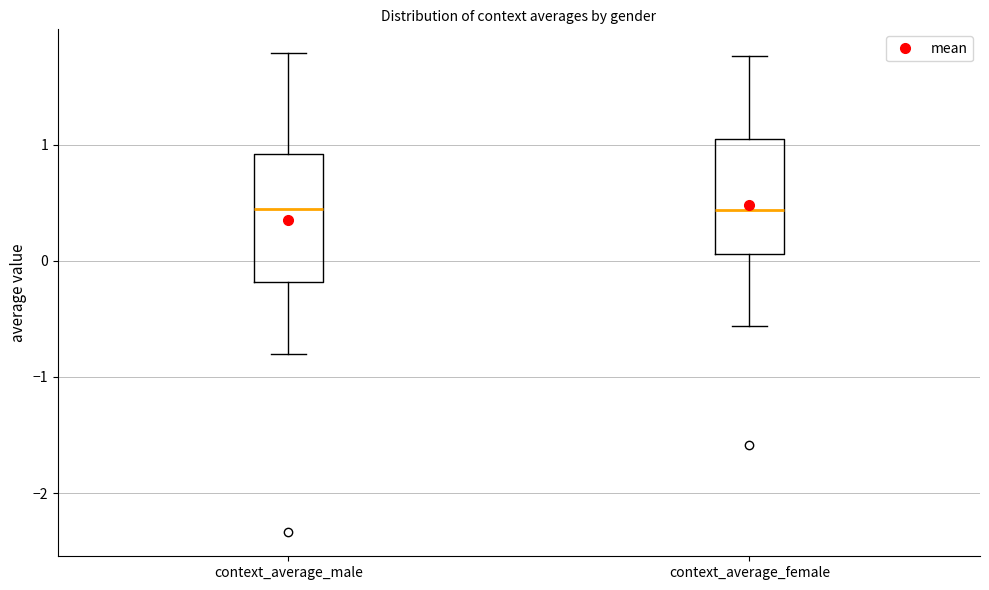

Reading left to right, transcribe this box plot: for each box, give where its median line is, the range the box spans, and where its two whiskers end, as read against the y-axis. The values are not printed on the chart, so give them approximately, as read against the axis.

context_average_male: median 0.4, box -0.2 to 0.9, whiskers -0.8 to 1.8
context_average_female: median 0.4, box 0.1 to 1.0, whiskers -0.6 to 1.8